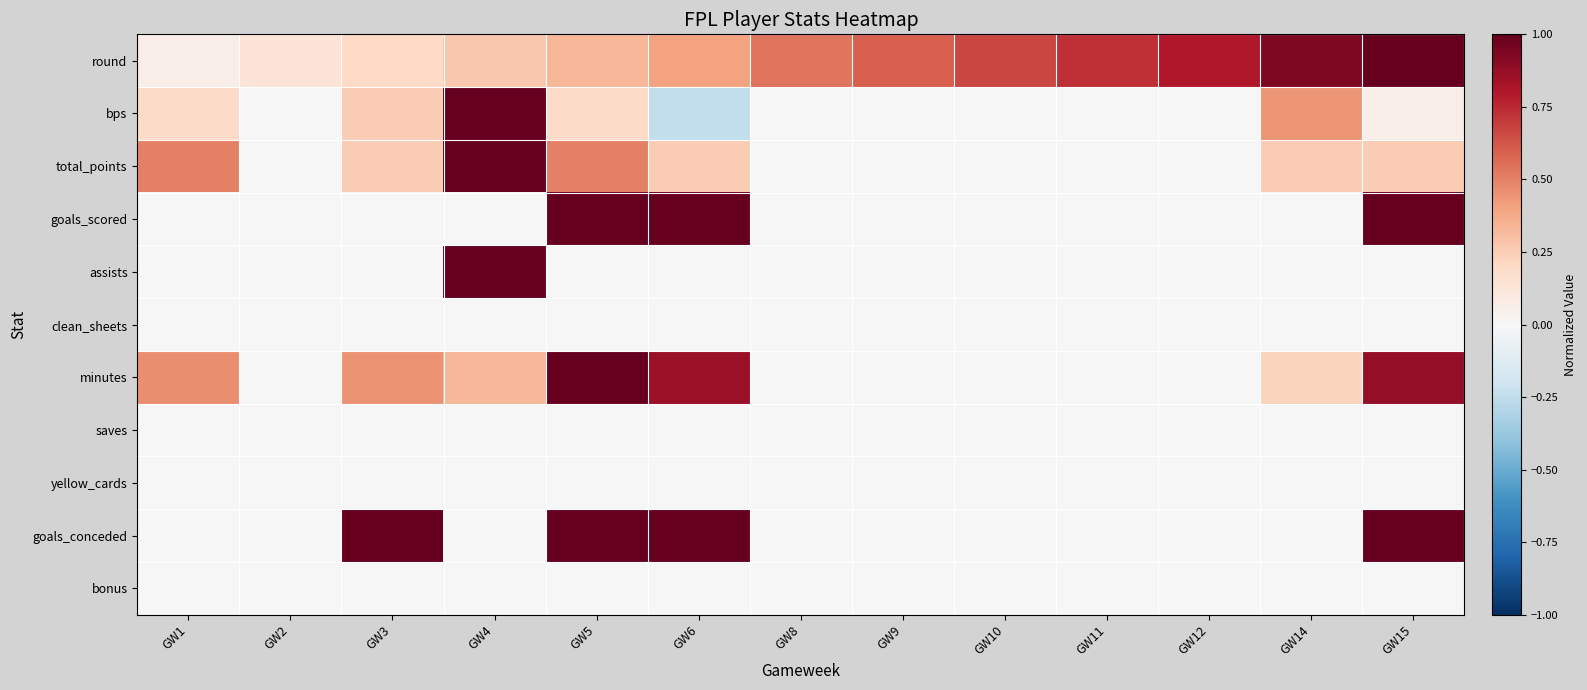

Which series has the largest range (max minus min)?

bps